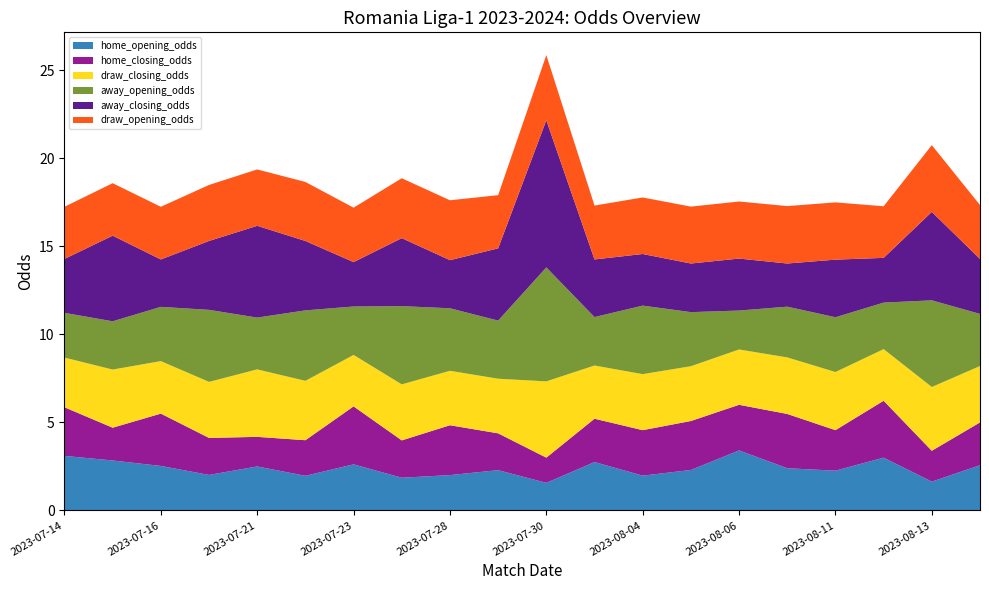

Reading left to right, extract all data points from this chart.

home_opening_odds: 3.1	2.8	2.5	2.0	2.5	2.0	2.6	1.9	2.0	2.3	1.6	2.8	2.0	2.3	3.4	2.4	2.3	3.0	1.6	2.6
home_closing_odds: 2.8	1.9	3.0	2.1	1.7	2.0	3.3	2.1	2.8	2.1	1.4	2.5	2.6	2.8	2.6	3.1	2.3	3.2	1.8	2.4
draw_closing_odds: 2.8	3.3	3.0	3.2	3.8	3.4	2.9	3.2	3.1	3.1	4.3	3.0	3.2	3.1	3.1	3.2	3.3	2.9	3.6	3.2
away_opening_odds: 2.5	2.7	3.1	4.1	2.9	4.0	2.8	4.4	3.5	3.3	6.5	2.8	3.9	3.1	2.2	2.9	3.1	2.6	4.9	3.0
away_closing_odds: 3.1	4.9	2.7	3.9	5.2	3.9	2.5	3.9	2.7	4.1	8.3	3.3	2.9	2.8	3.0	2.5	3.3	2.5	5.0	3.1
draw_opening_odds: 3.0	3.0	3.0	3.2	3.2	3.4	3.1	3.4	3.4	3.0	3.7	3.1	3.2	3.2	3.2	3.3	3.2	2.9	3.8	3.1